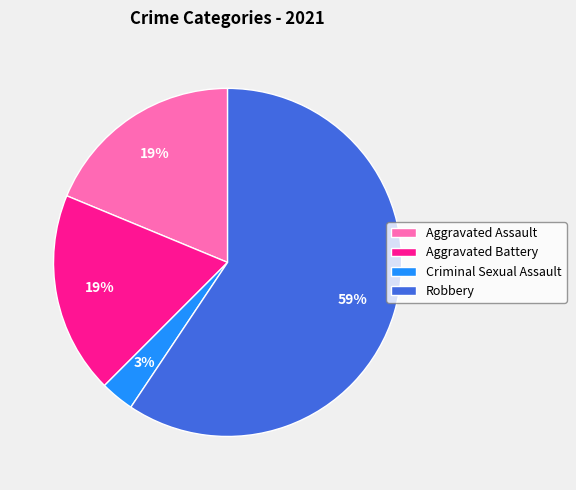

True or false: Aggravated Battery accounts for 26% of the total.

False